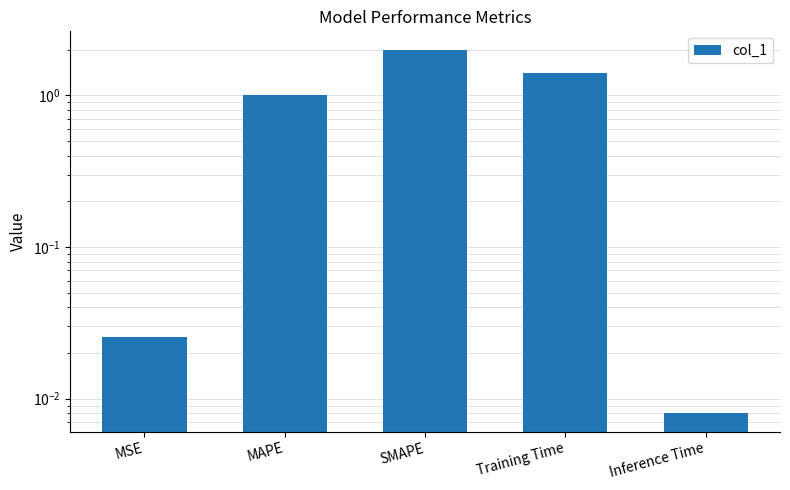

At which category does the chart reach its peak across all series?

SMAPE